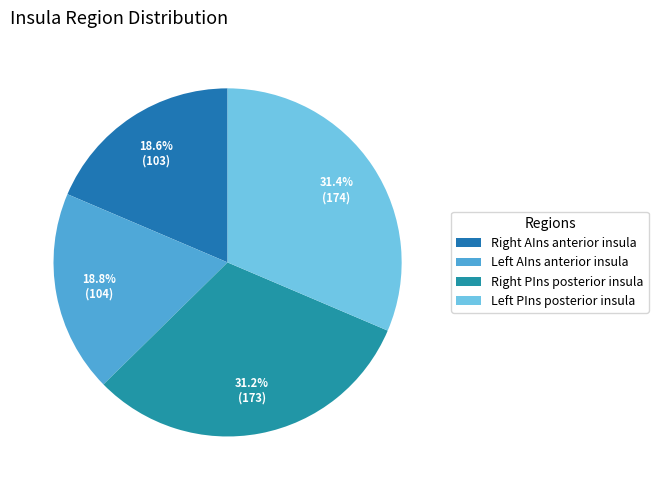

How many slices are in this pie chart?

4